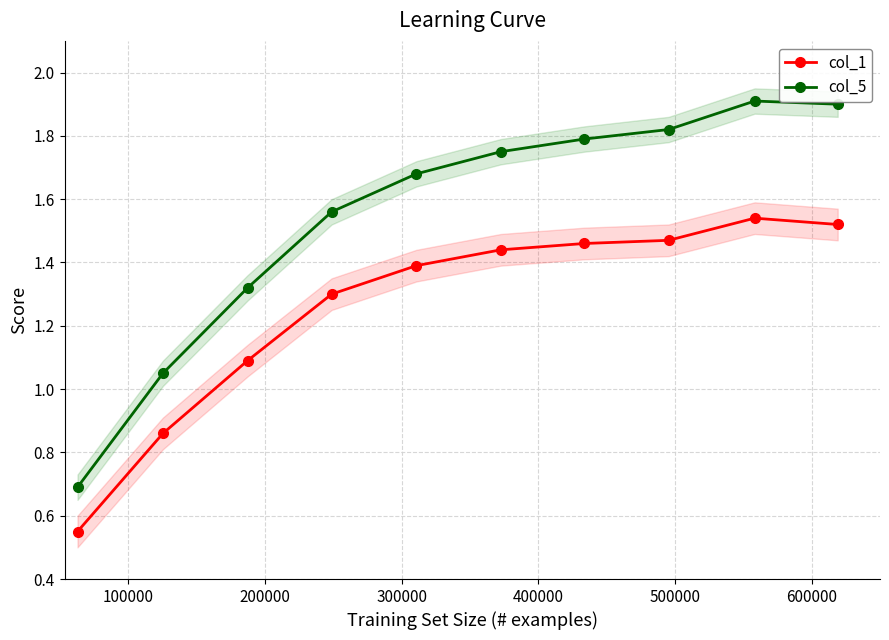

What is the value of the col_5 point at the 5th from the left?

1.7